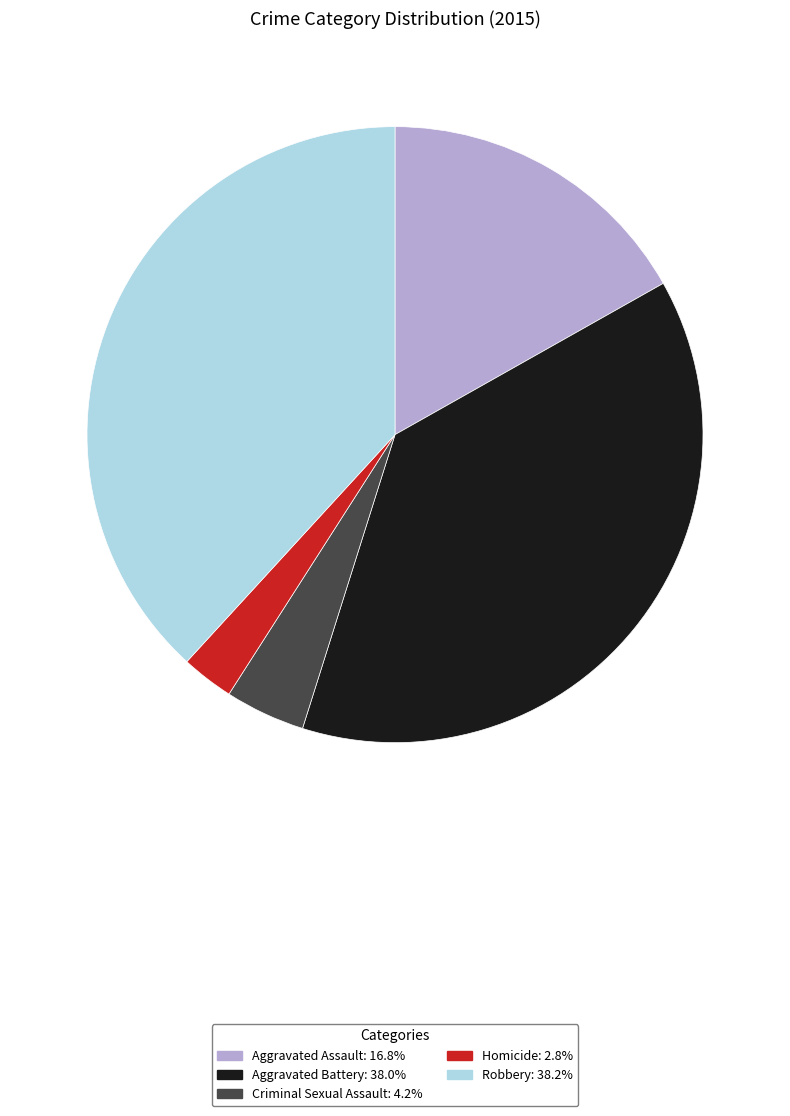

Combined, do Homicide: 2.8% and Aggravated Assault: 16.8% account for over 50%?

No